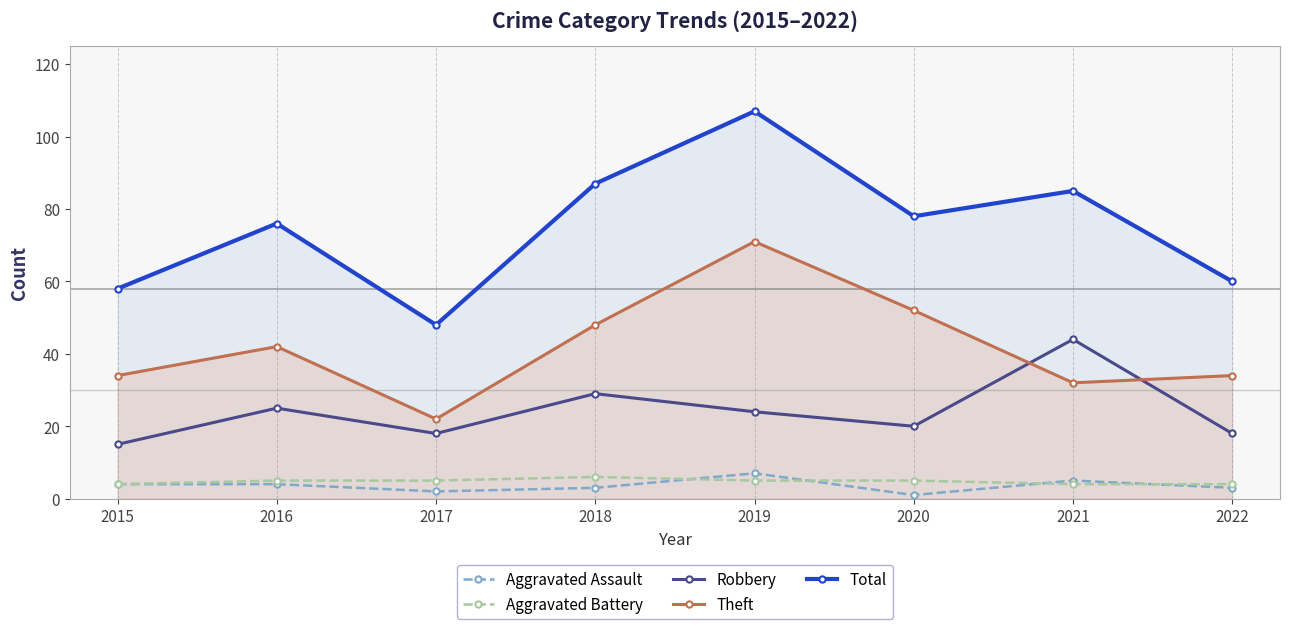

How many categories are shown in the chart?

8